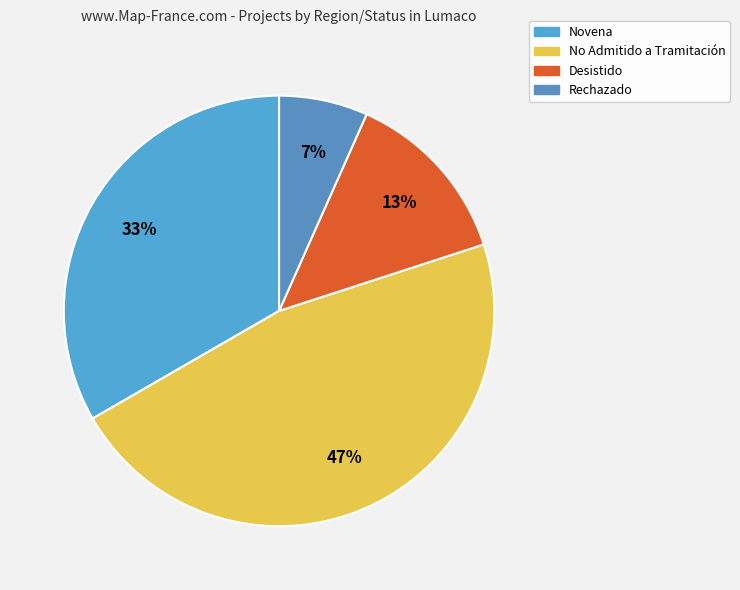

Which slice is the smallest?

Rechazado